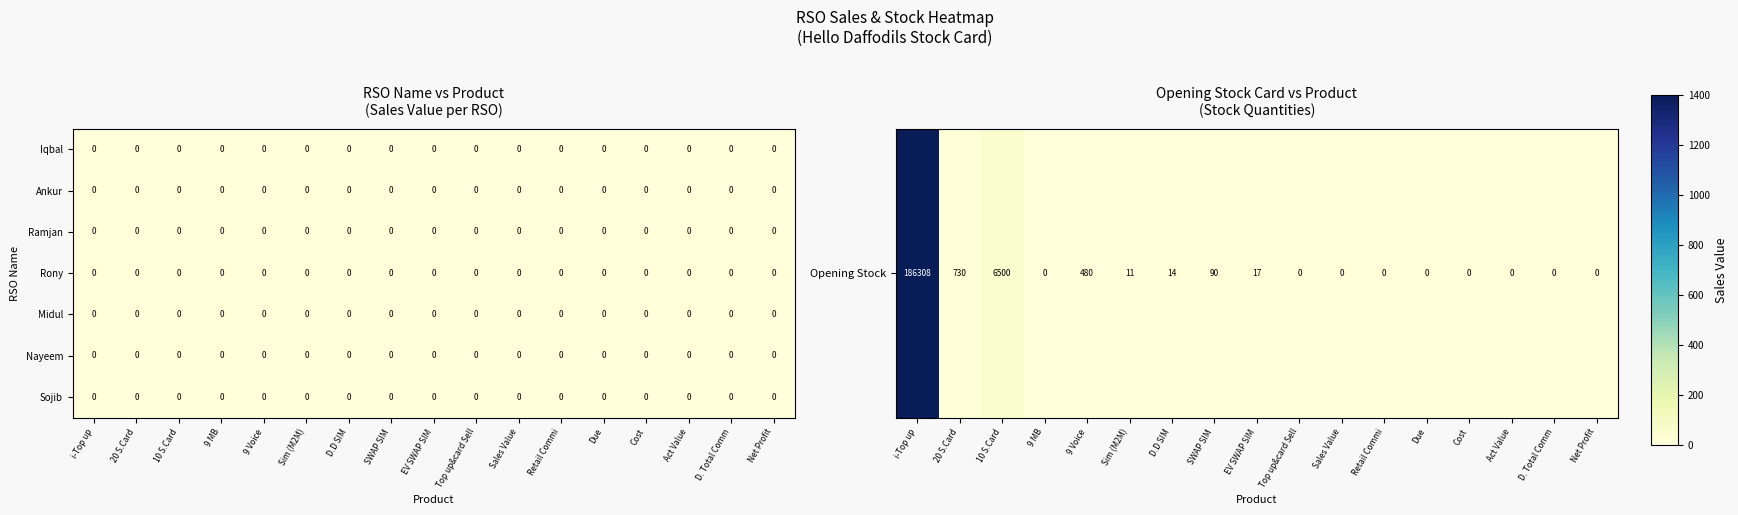

True or false: Ramjan has a value of 0 at Cost.

True